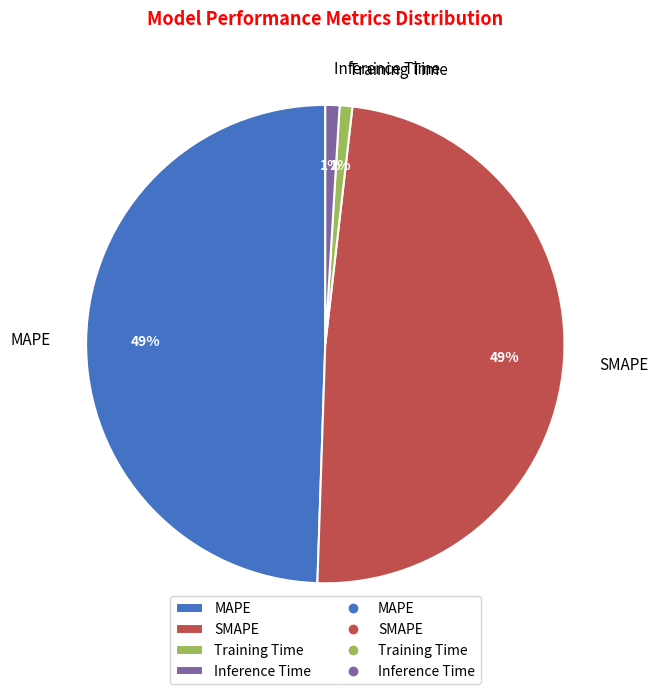

Count the number of slices in the pie.

4